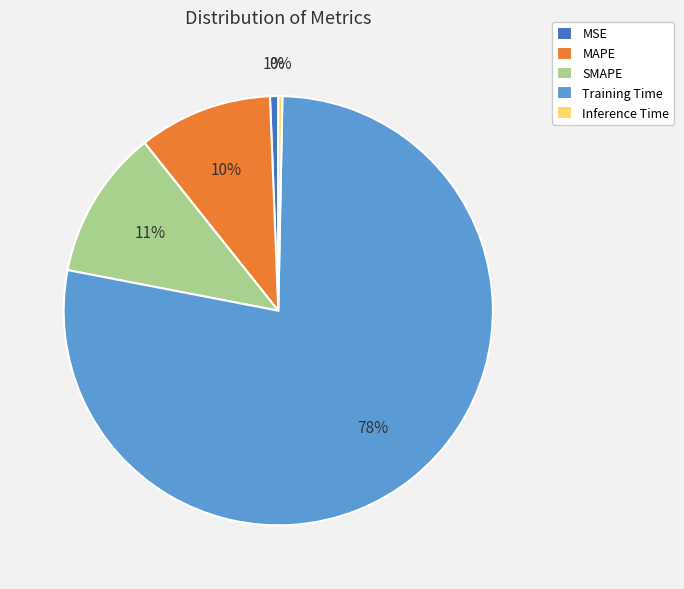

Which category has the biggest portion of the pie?

Training Time